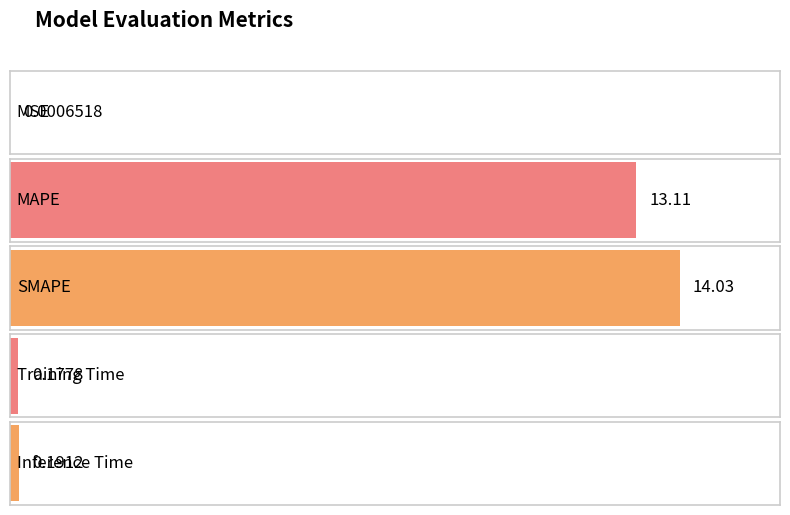

Is it true that the value at SMAPE is 6.2?

False